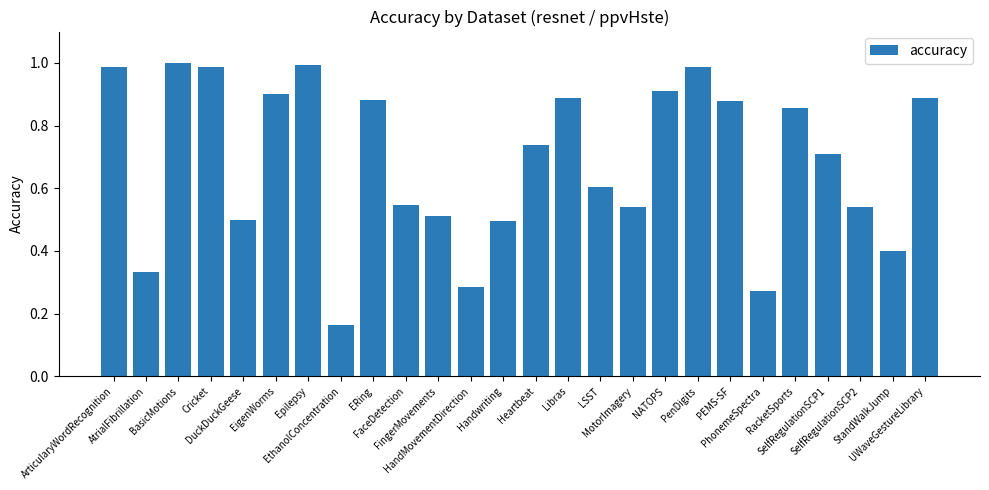

Is it true that the value at Cricket is 1.0?

True